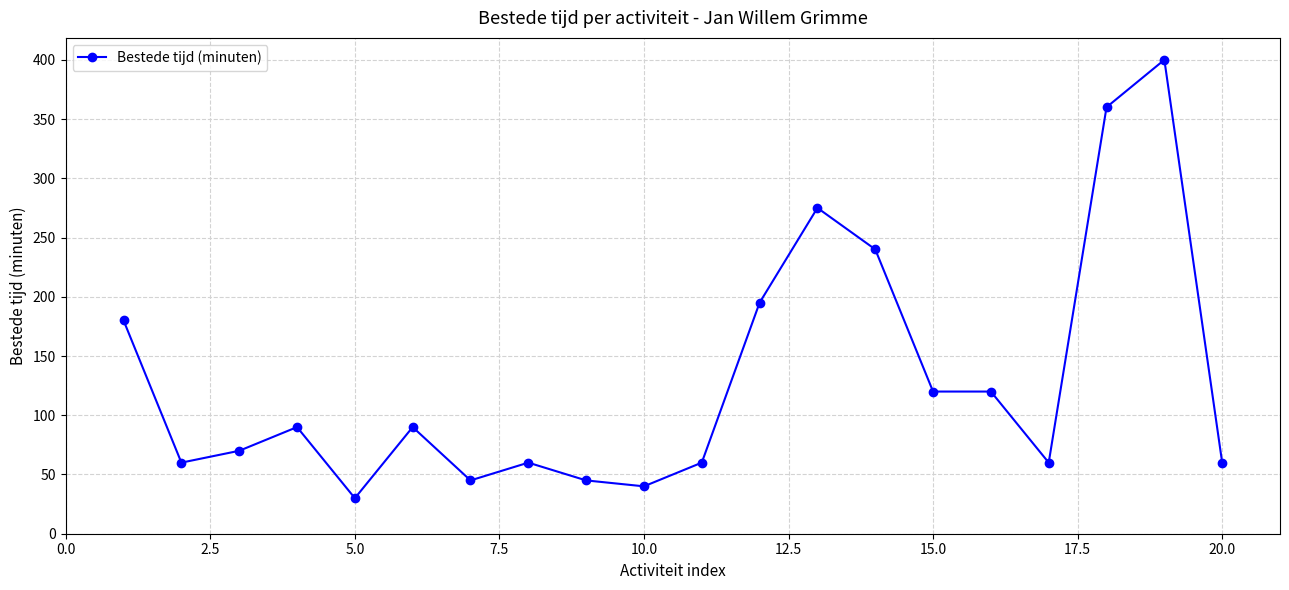

How many lines are shown in the chart?

1